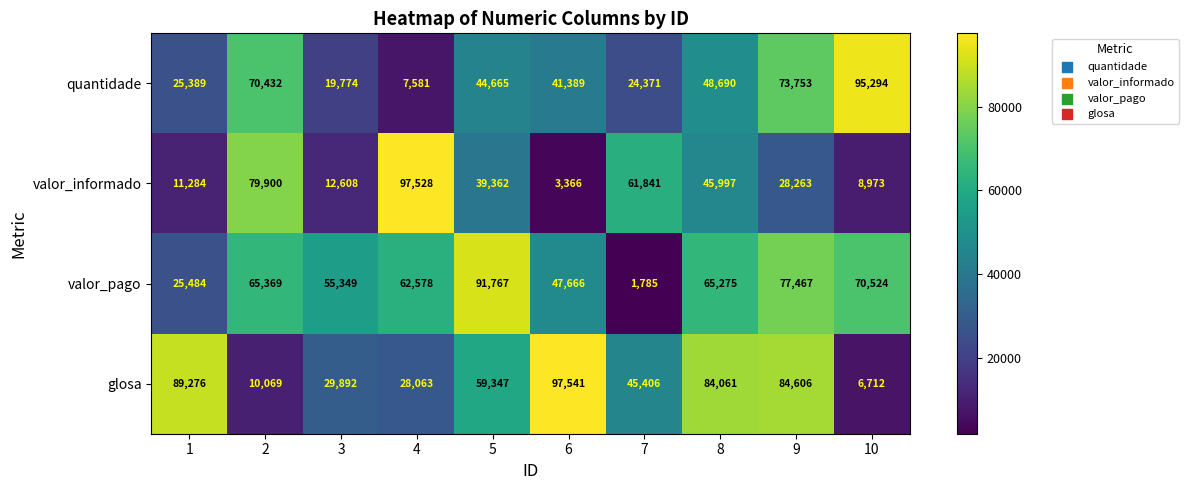

True or false: valor_pago has a value of 92146 at 4.

False